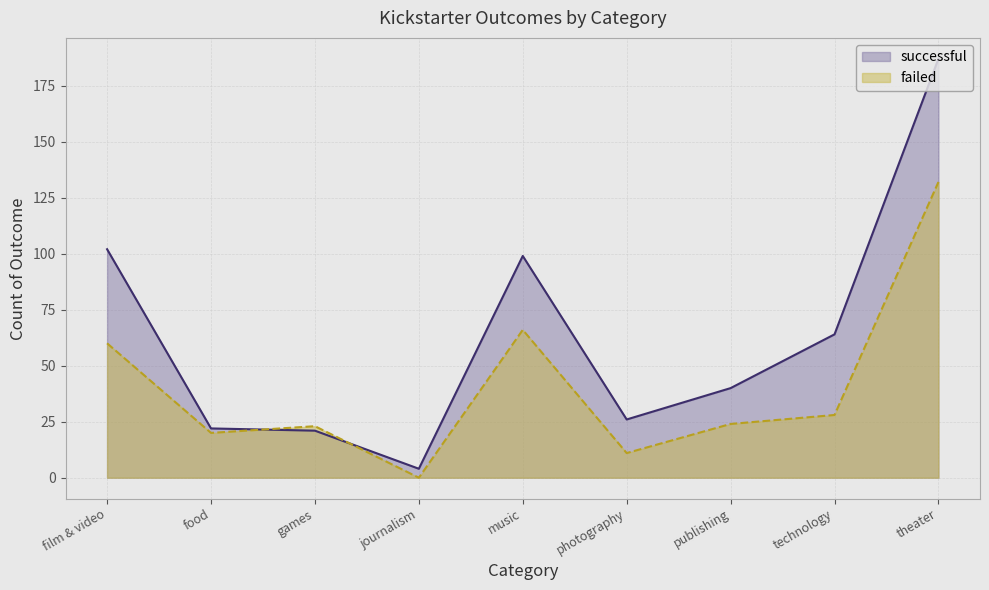

Where is the first local maximum for failed?

games